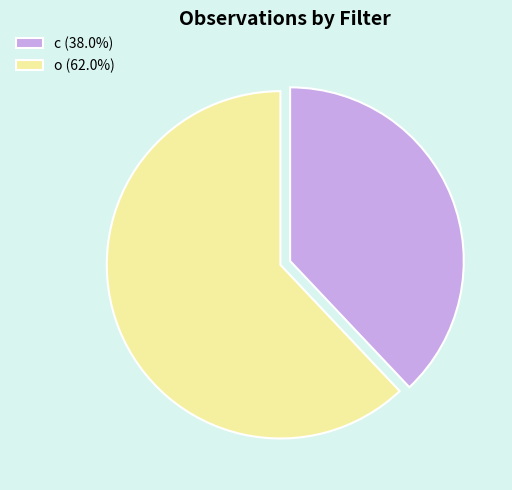

Is there any slice that represents more than half of the pie?

Yes